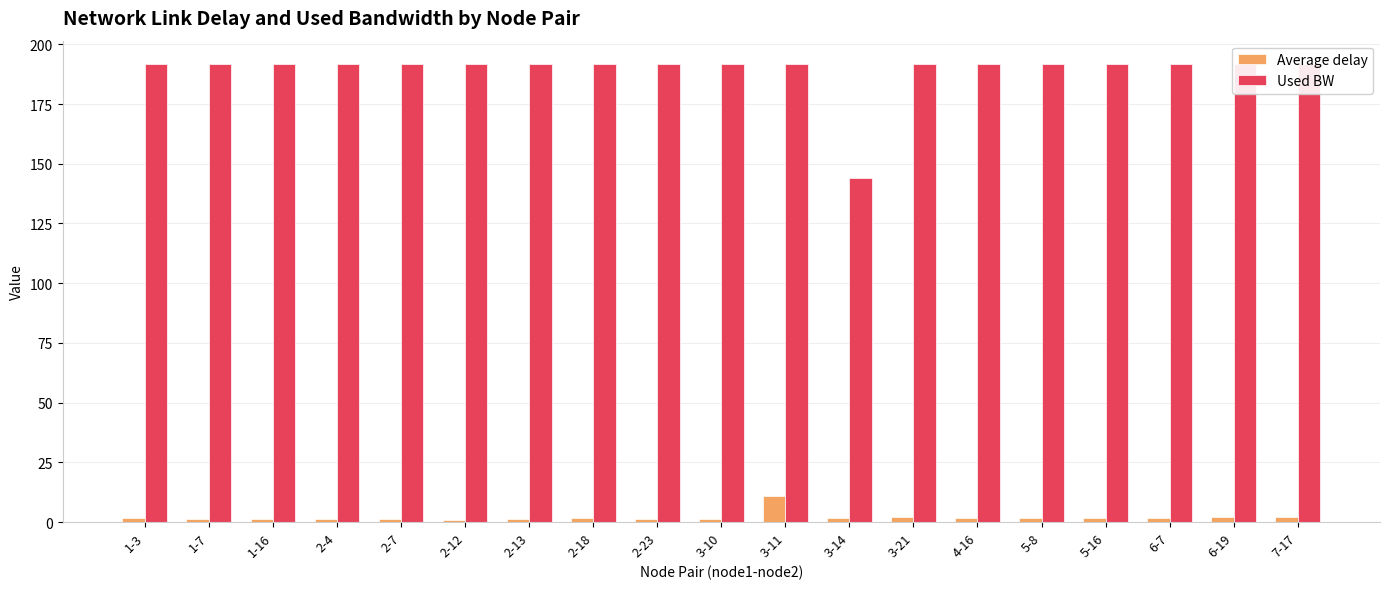

True or false: Used BW has a value of 191.9 at 1-3.

True